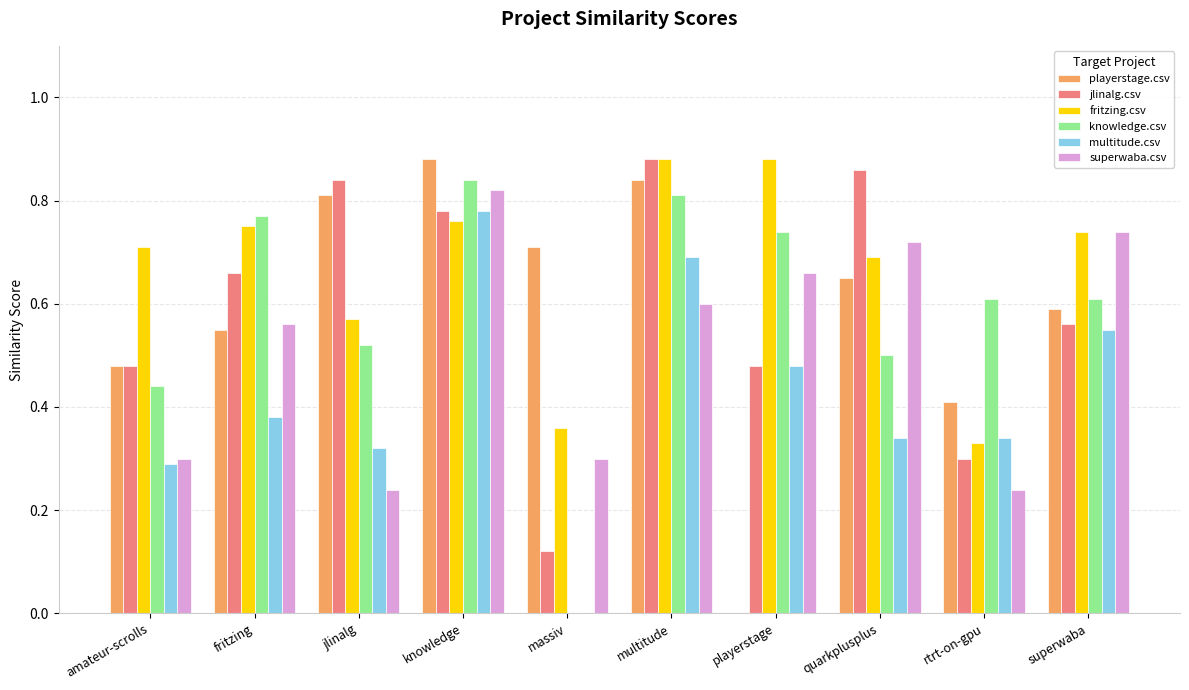

Are the bars horizontal?

No